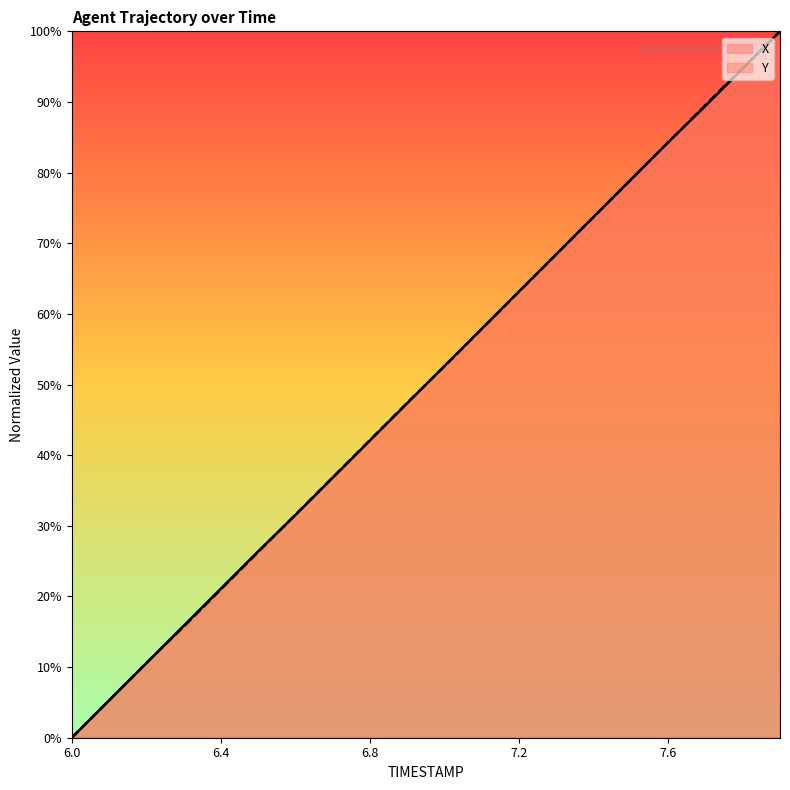

What is the value of the Y point at the 15th from the left?

73.7